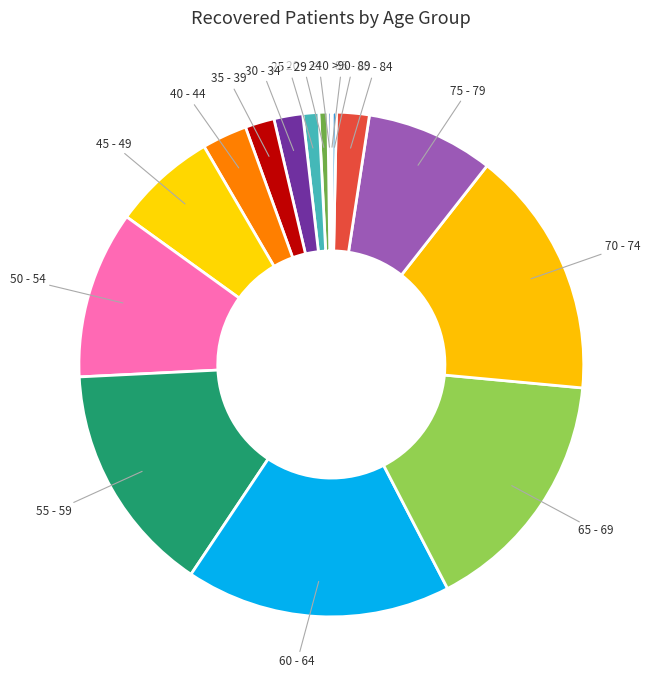

Does any single category account for the majority?

No